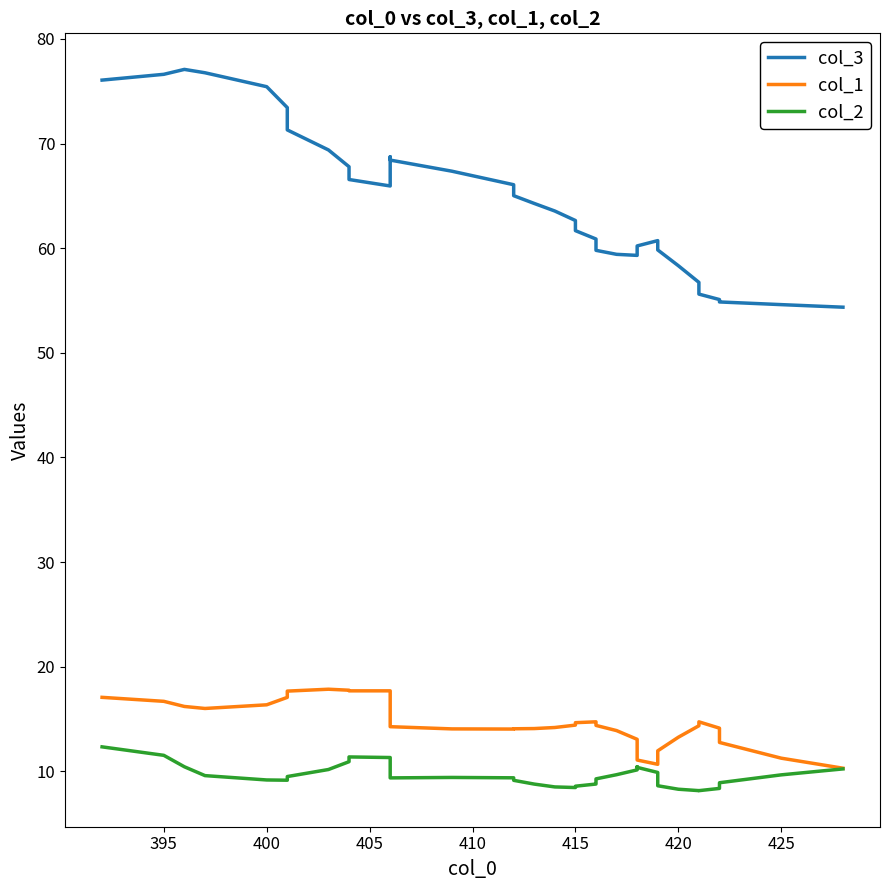

True or false: col_1 has a value of 7.7 at 15.

False